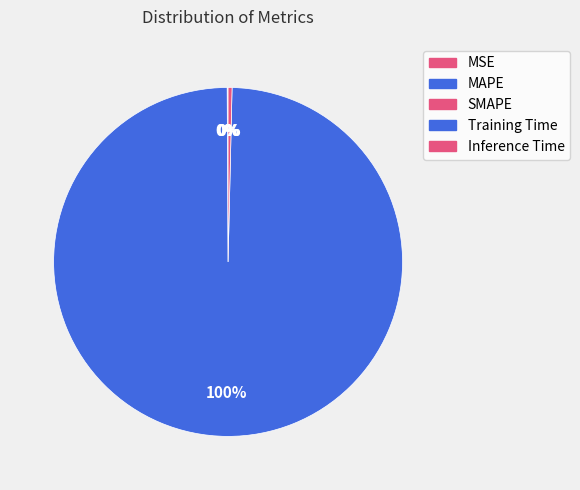

To the nearest percent, what is the difference between the largest and smallest slice percentages?

100%